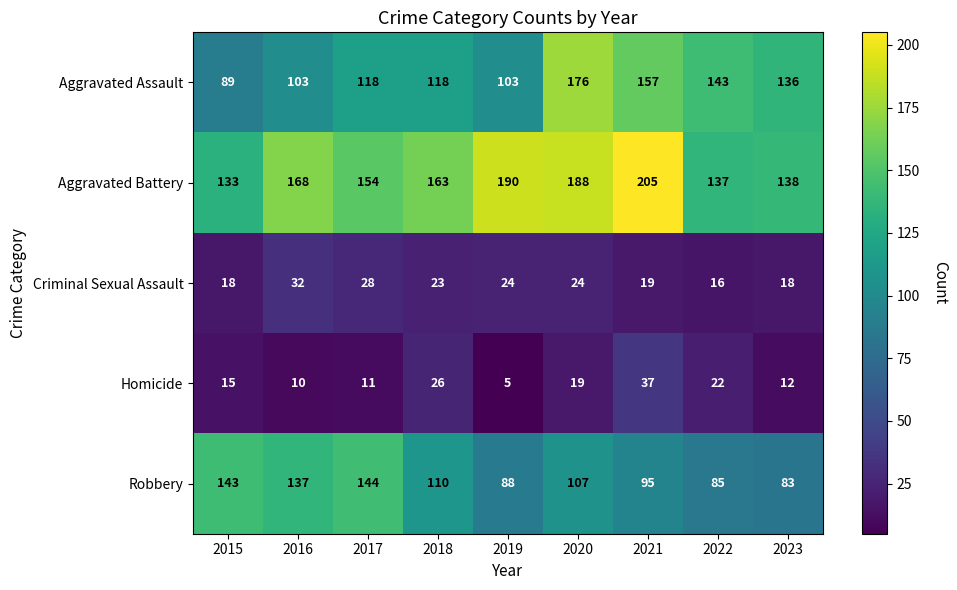

Rank the series by their maximum value, from lowest to highest.

Criminal Sexual Assault, Homicide, Robbery, Aggravated Assault, Aggravated Battery